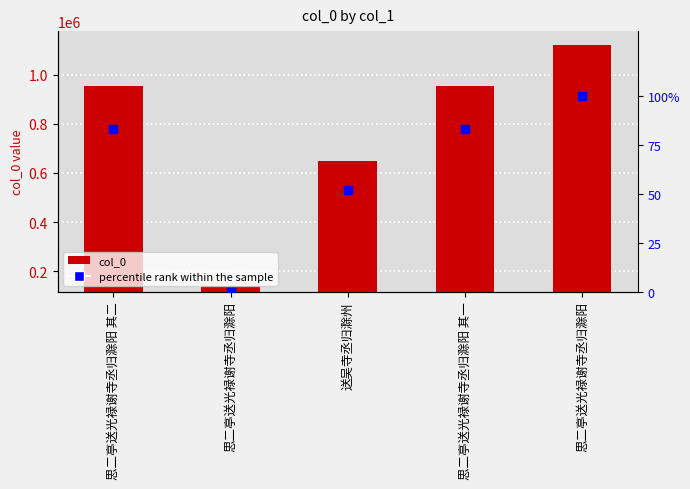

At how many categories does at least one series exceed 813587?

3